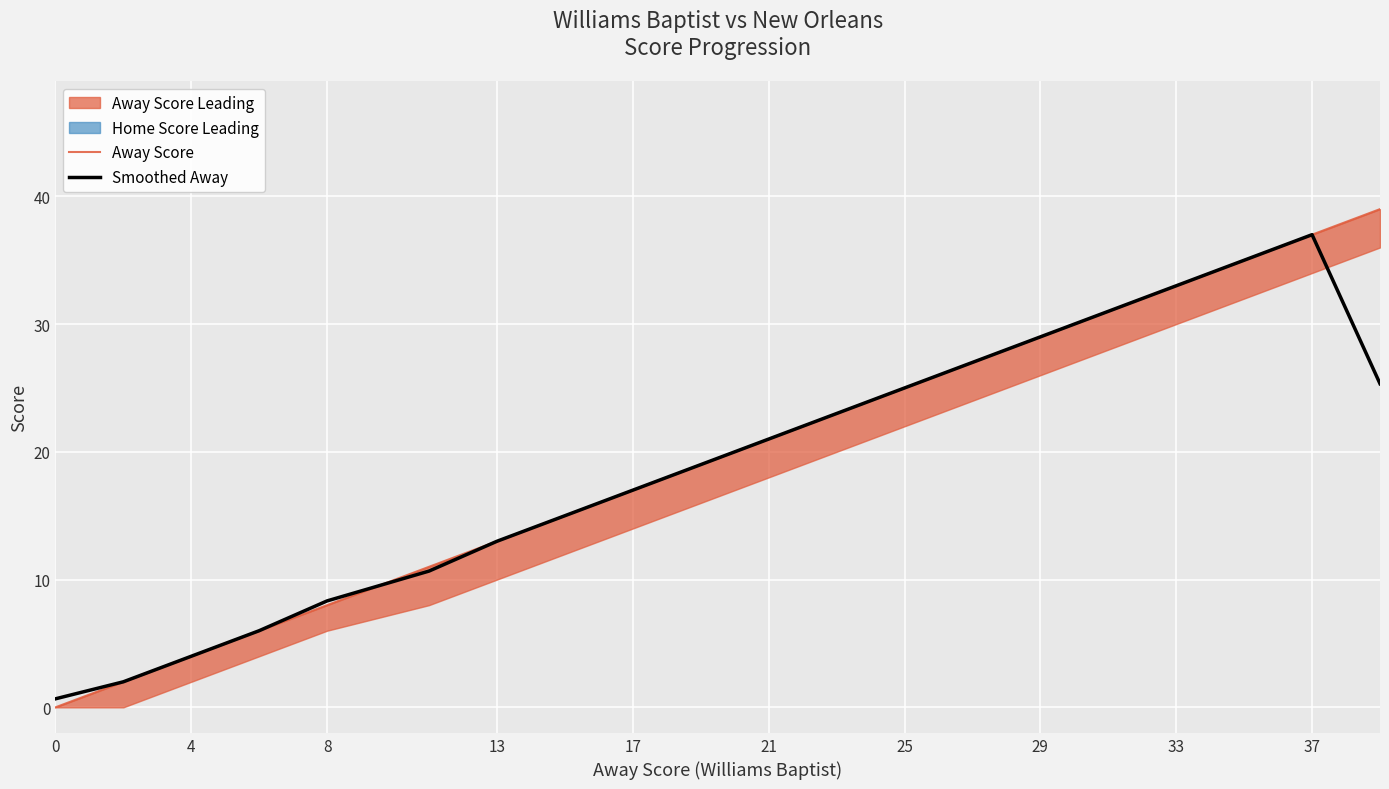

How many lines are shown in the chart?

2